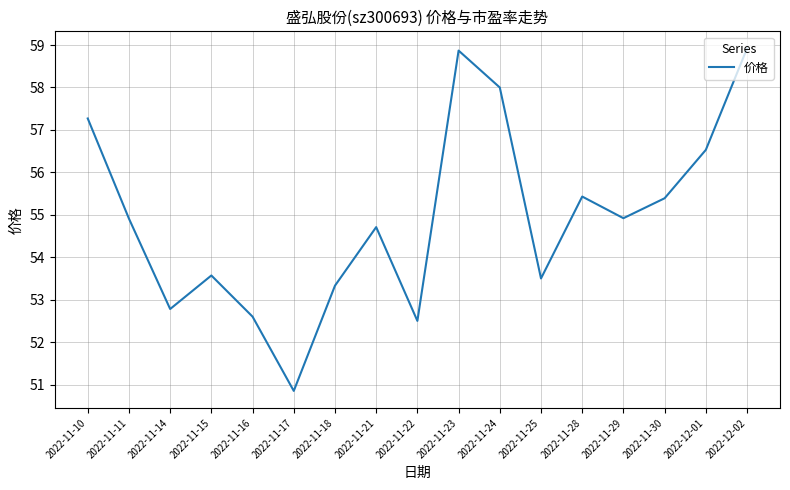

Which label corresponds to the smallest value in the chart?

2022-11-17